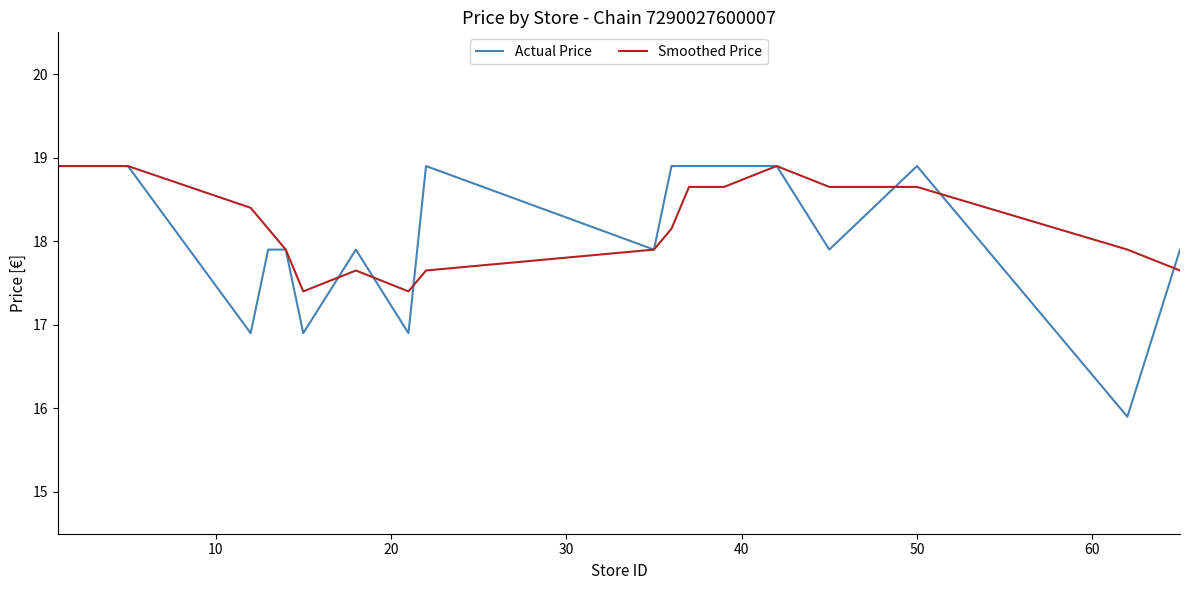

What is the sum of all Actual Price values?

363.0